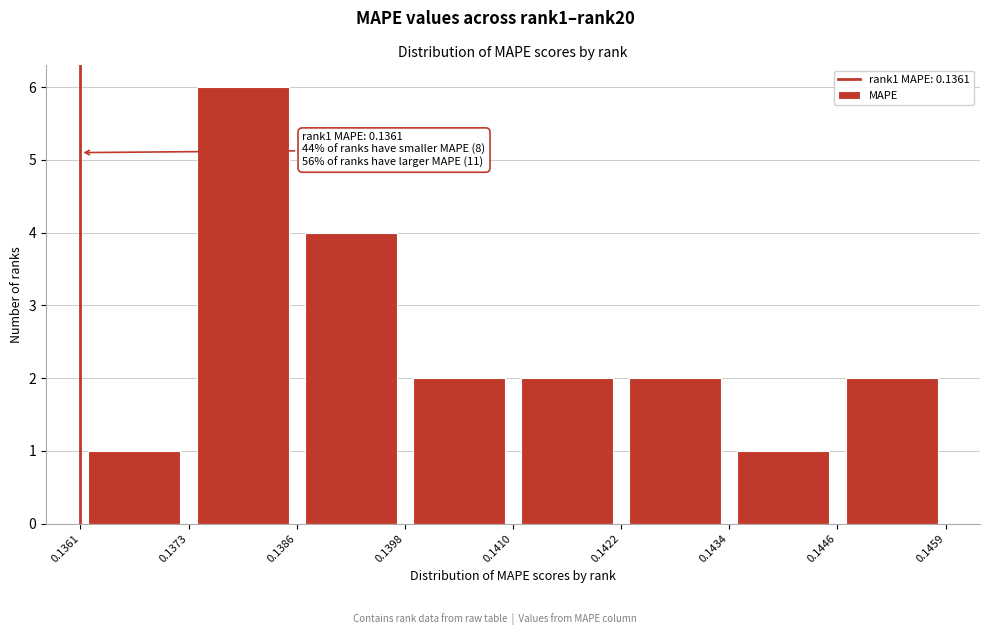

Over which range of the x-axis is the bar tallest?

0.1373 to 0.1386